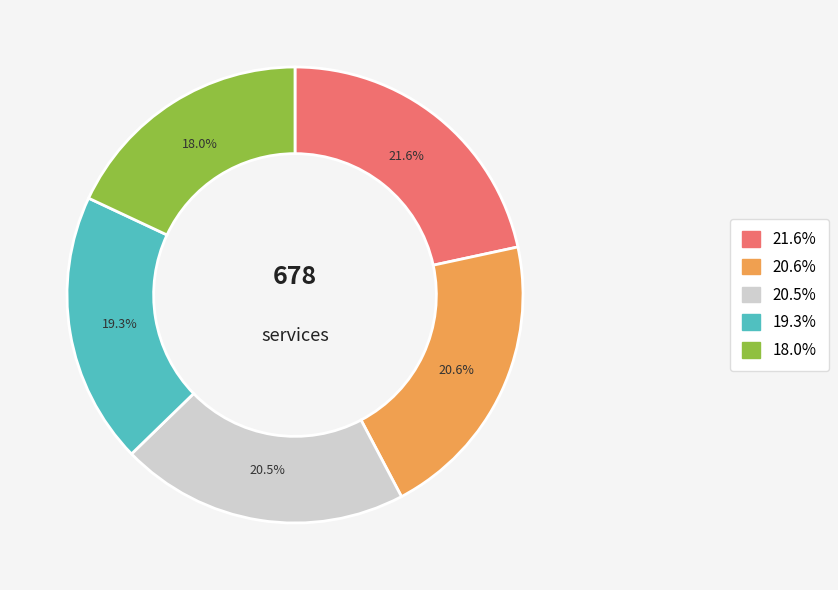

Is there a majority slice in this chart?

No